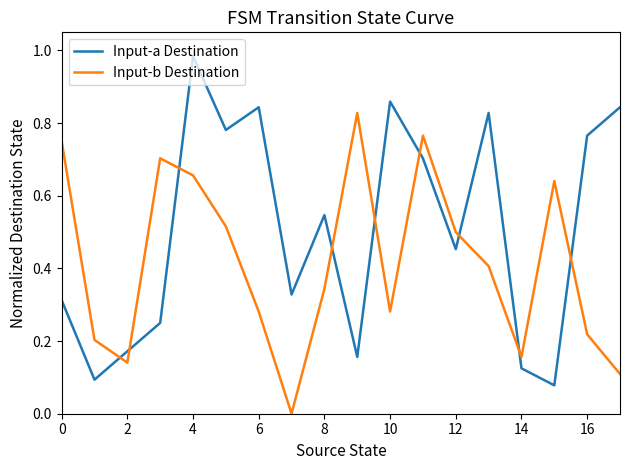

How many intersections are there between Input-b Destination and Input-a Destination?

9